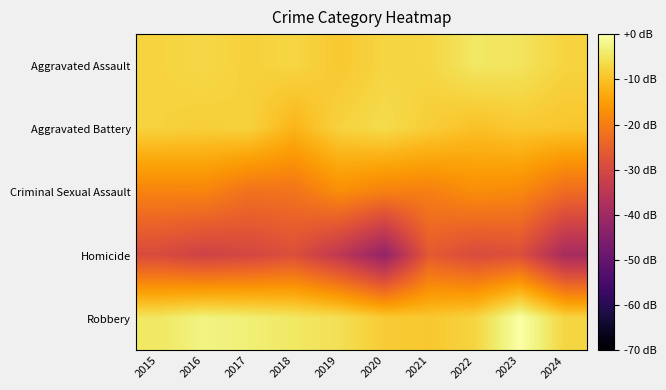

Between 2015 and 2021, which is larger?

2021